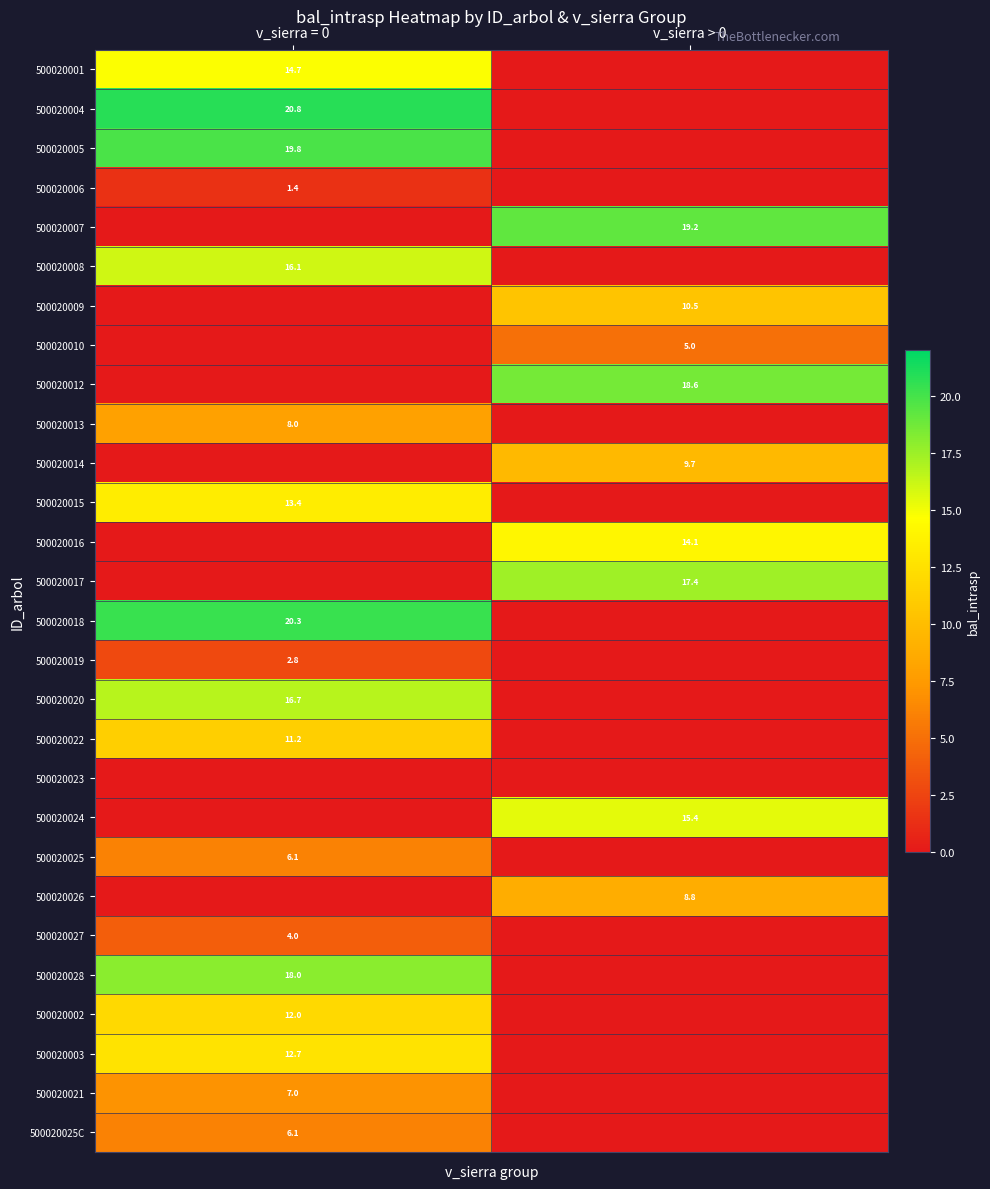

Which has a higher value, v_sierra > 0 or v_sierra = 0?

v_sierra = 0